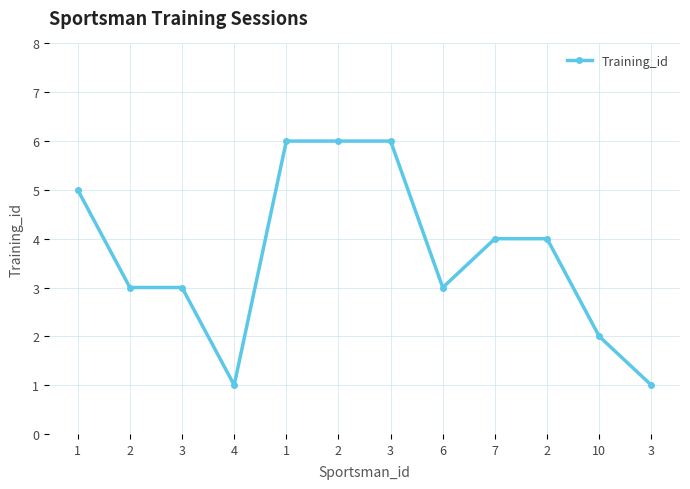

What is the difference between the maximum and minimum values?

5